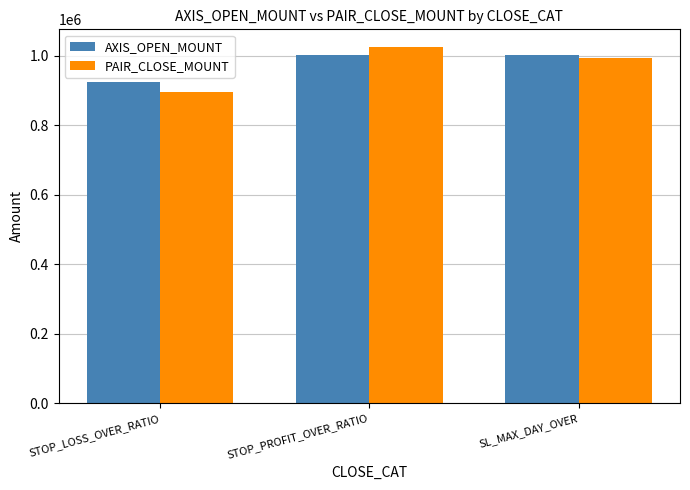

Between STOP_LOSS_OVER_RATIO and SL_MAX_DAY_OVER, which series saw the biggest shift?

PAIR_CLOSE_MOUNT